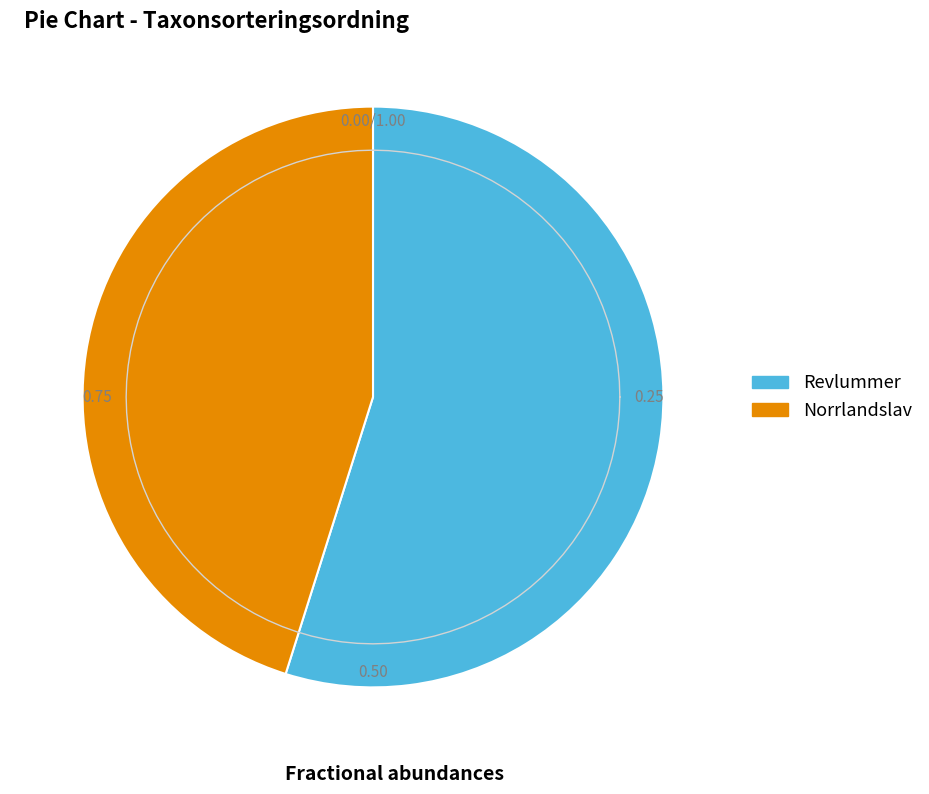

To the nearest percent, what is the combined percentage of Revlummer and Norrlandslav?

100%